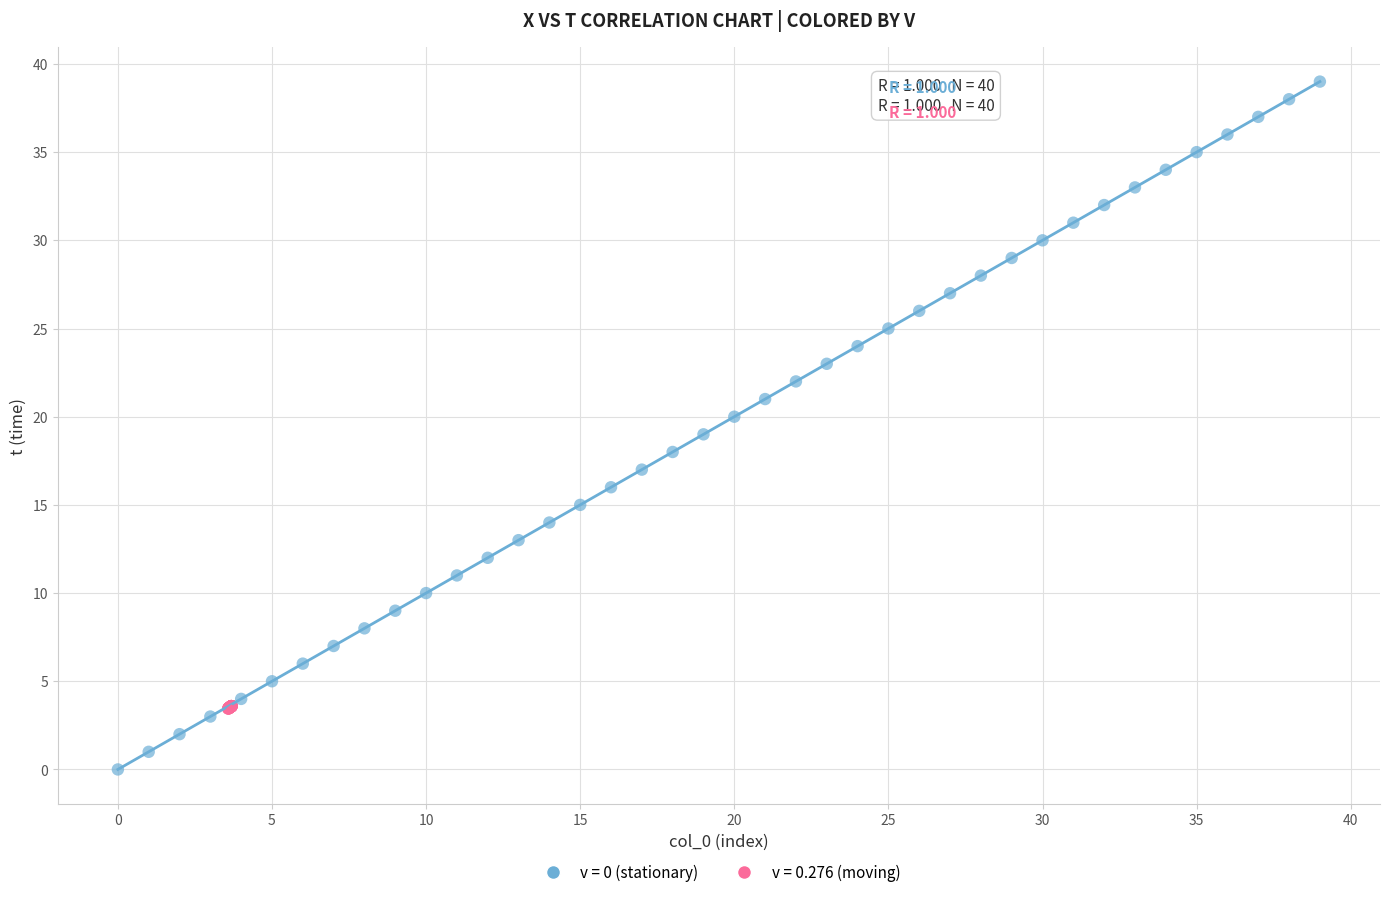

Which series reaches the maximum Y coordinate?

v = 0 (stationary)